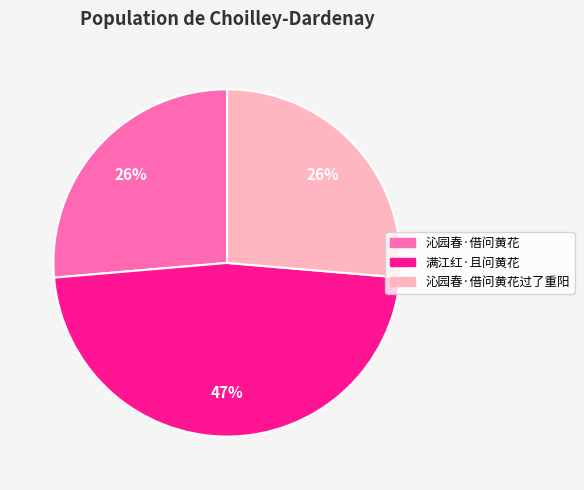

To the nearest percent, what portion does 沁园春·借问黄花 represent?

26%